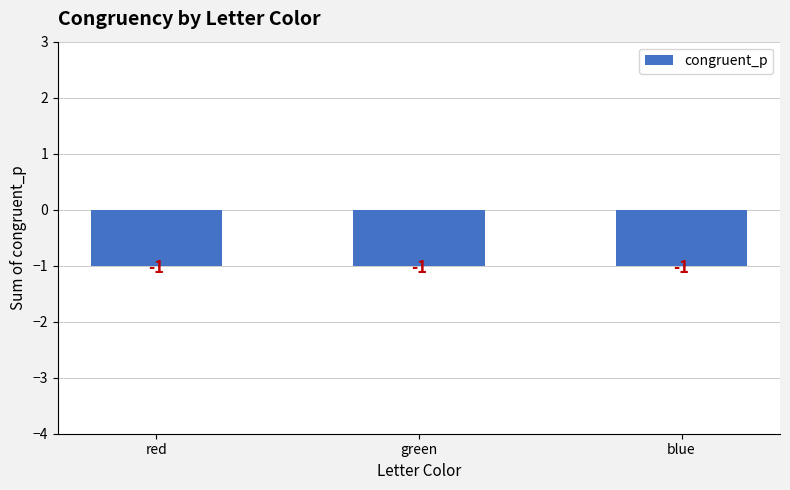

What value does the data have at red?

-1